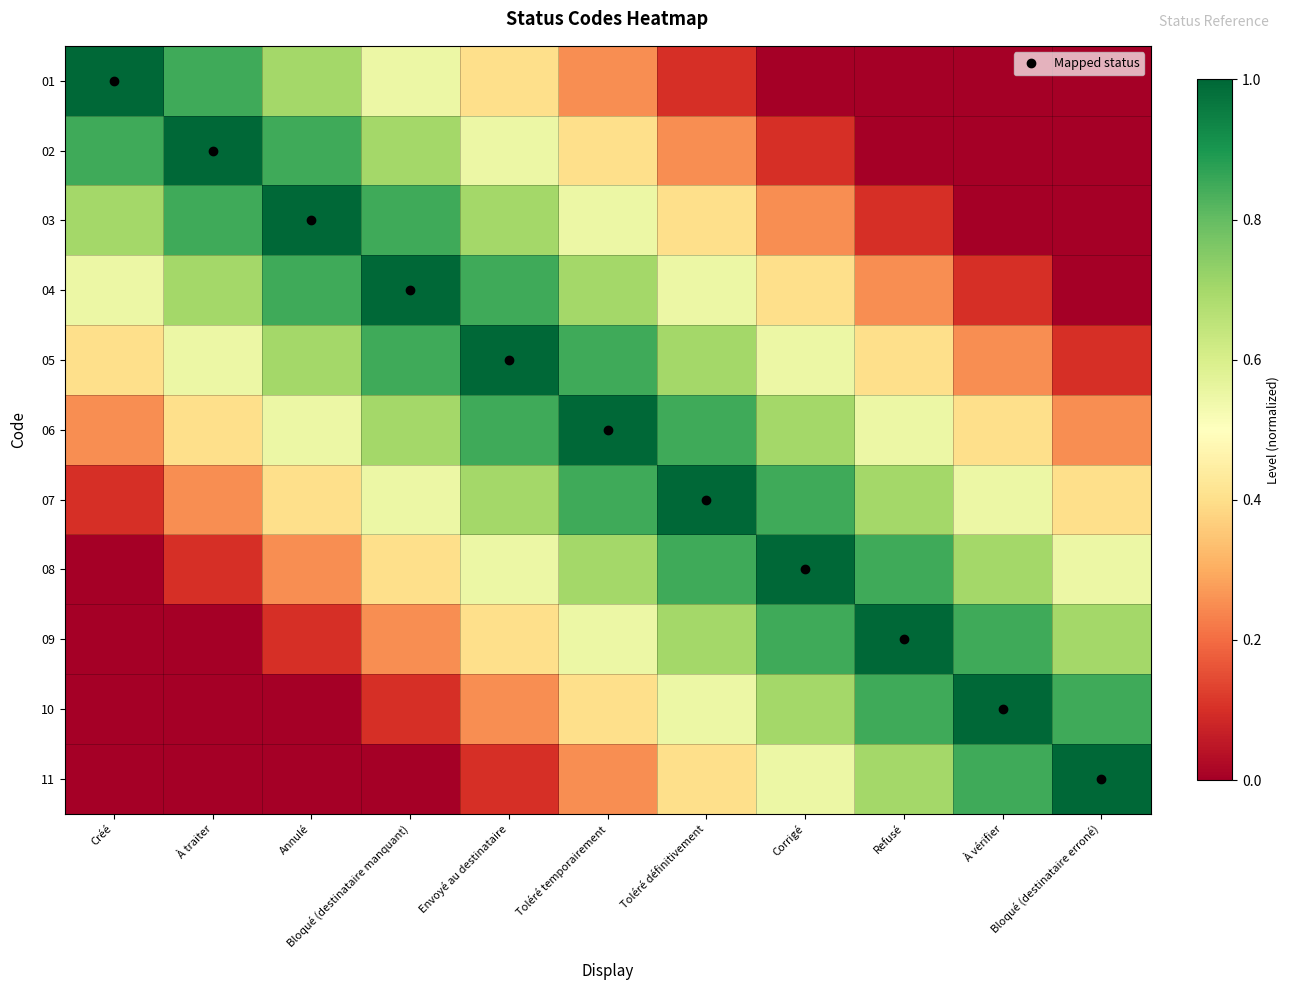

Which has a higher value, Envoyé au destinataire or Toléré définitivement?

Envoyé au destinataire